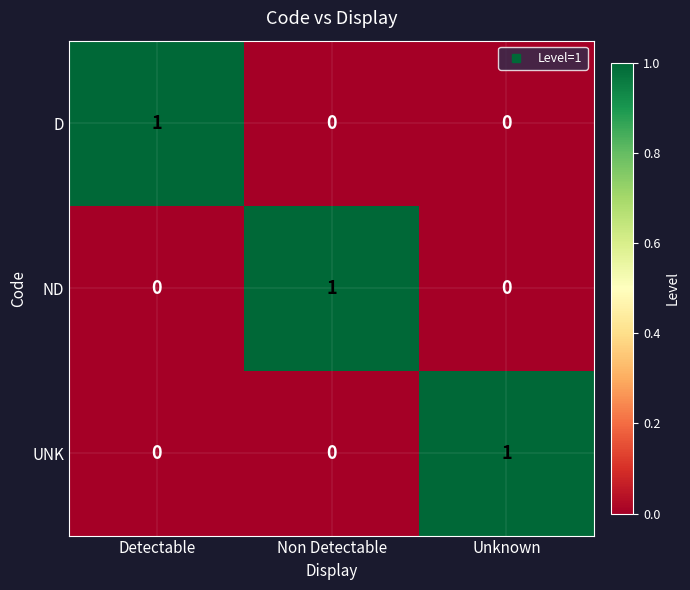

Reading left to right, what are all the values shown in this chart?

D: 1	0	0
ND: 0	1	0
UNK: 0	0	1